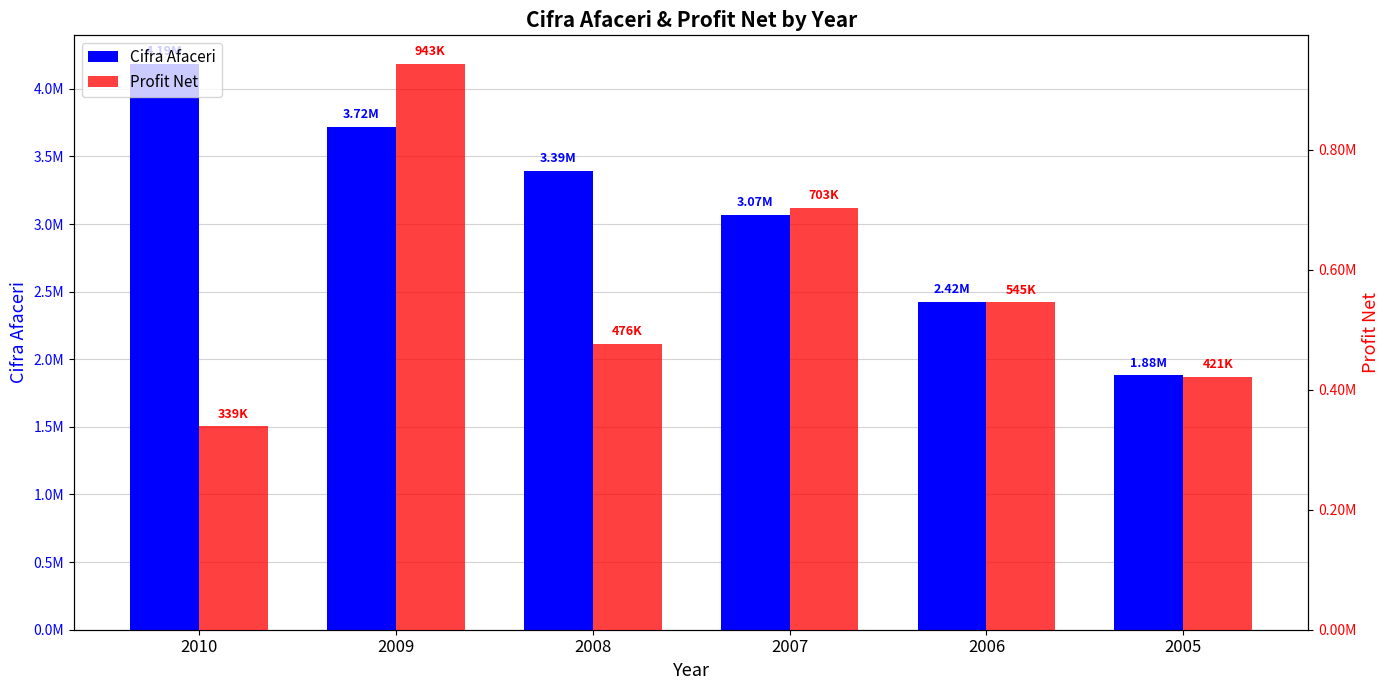

Between 2008 and 2006, which series saw the biggest shift?

Cifra Afaceri